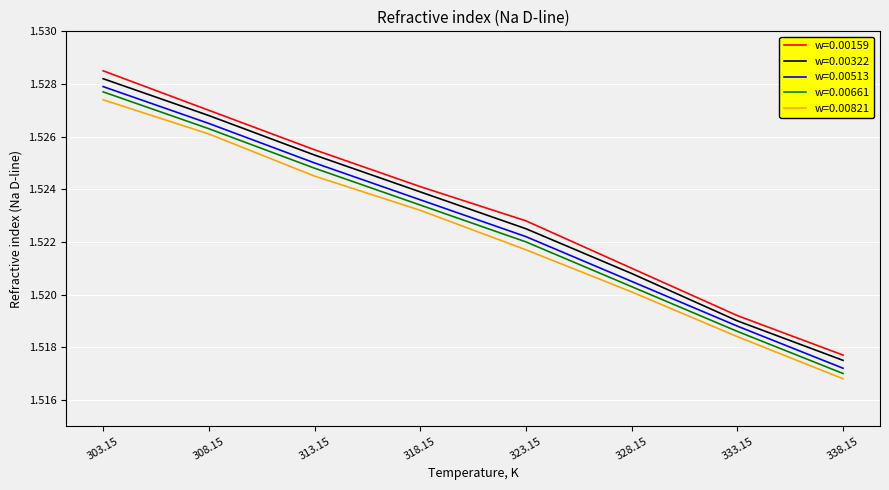

Does the chart display data point markers on the line(s)?

No